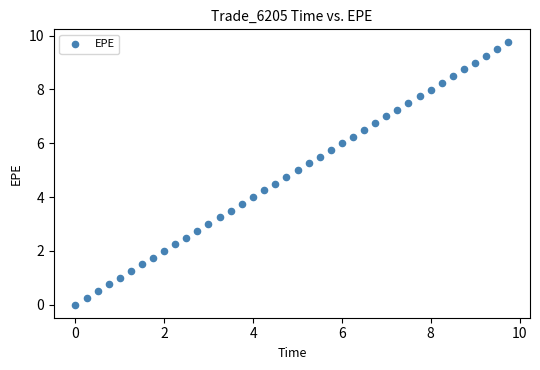

What is the range of Y values (max minus min)?

9.7